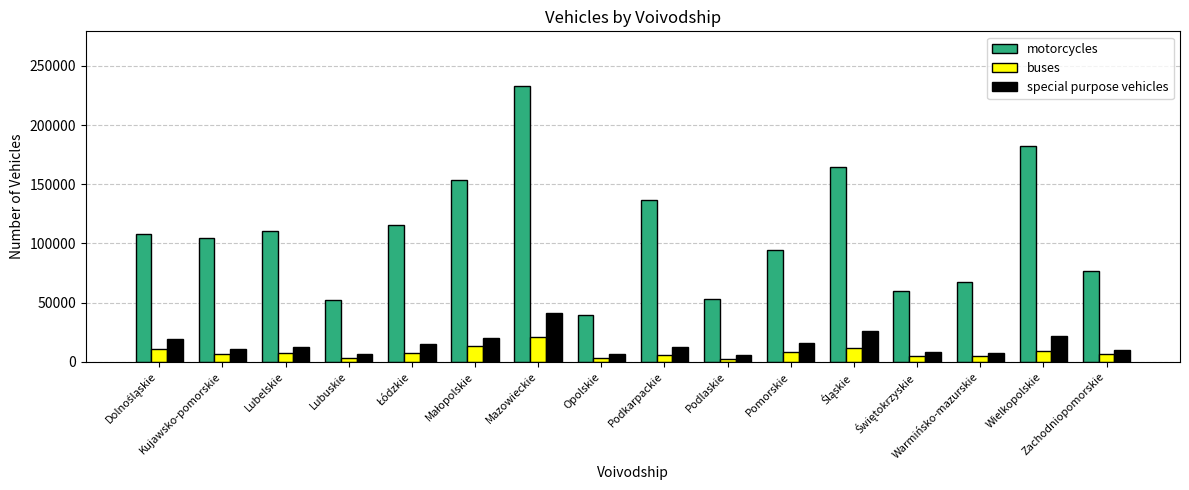

What is the difference between the maximum and minimum values in the motorcycles series?

192944